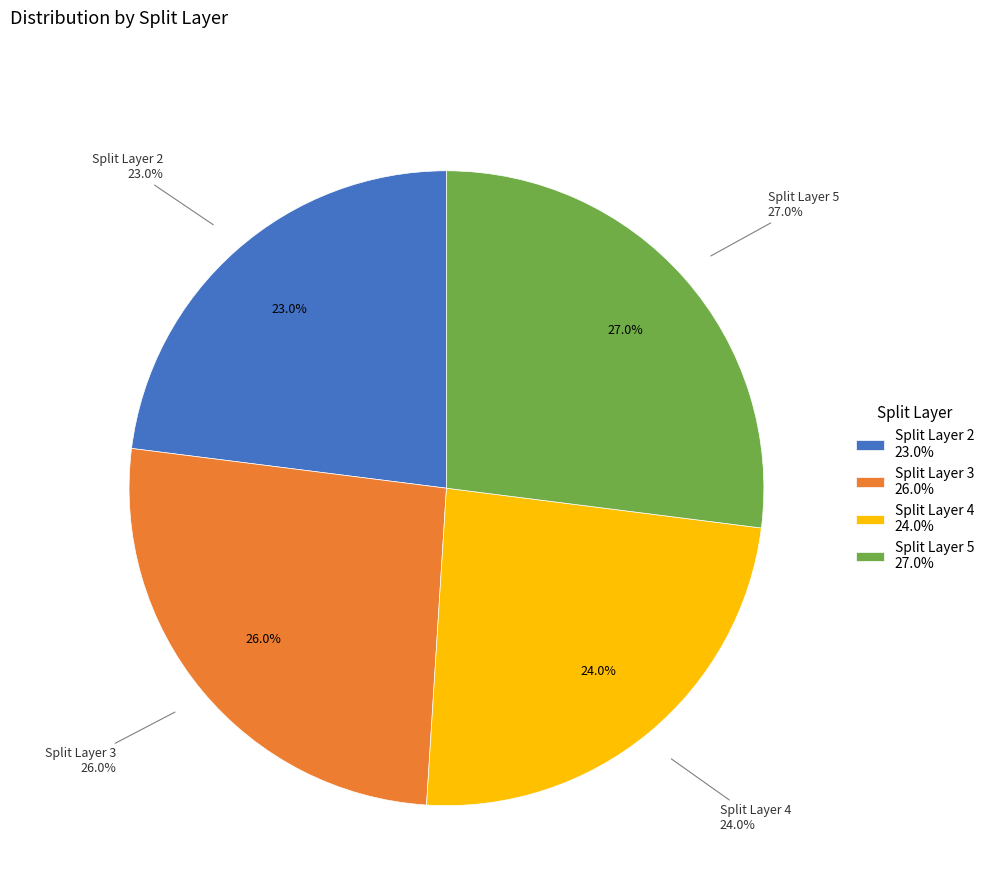

Is 5 the majority of the pie?

No